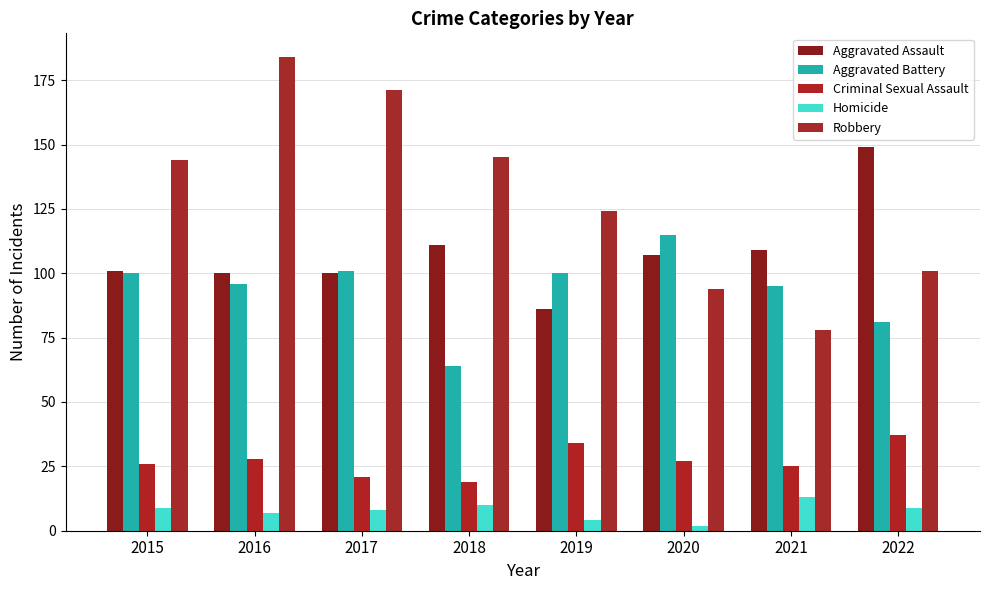

Is it true that Homicide equals 8 at 2017?

True